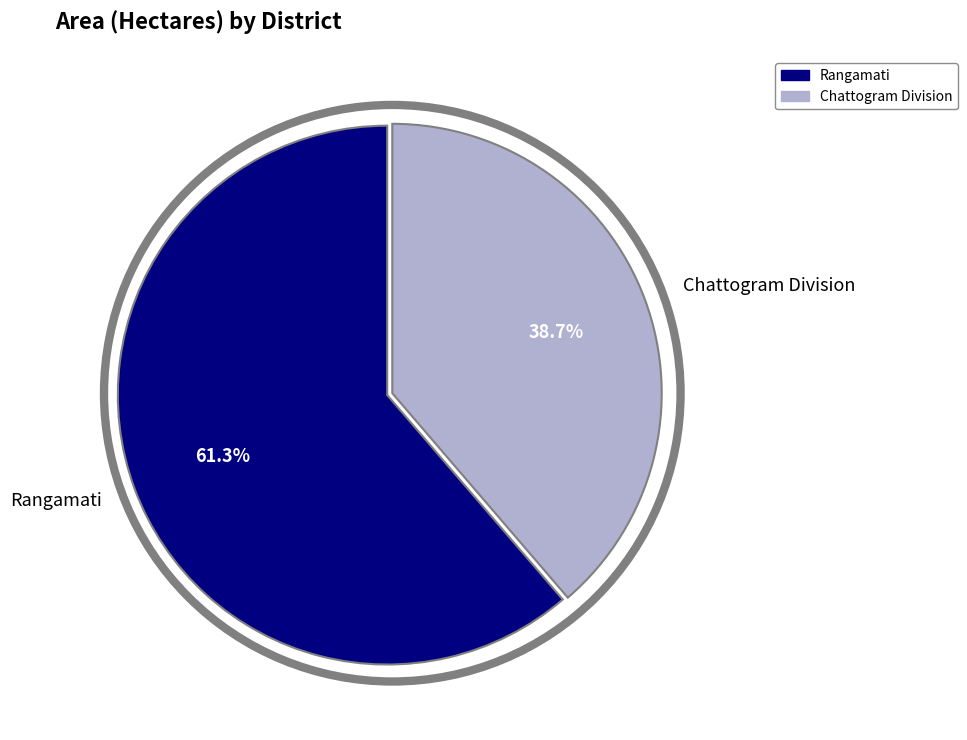

Which category has the smallest portion of the pie?

Chattogram Division